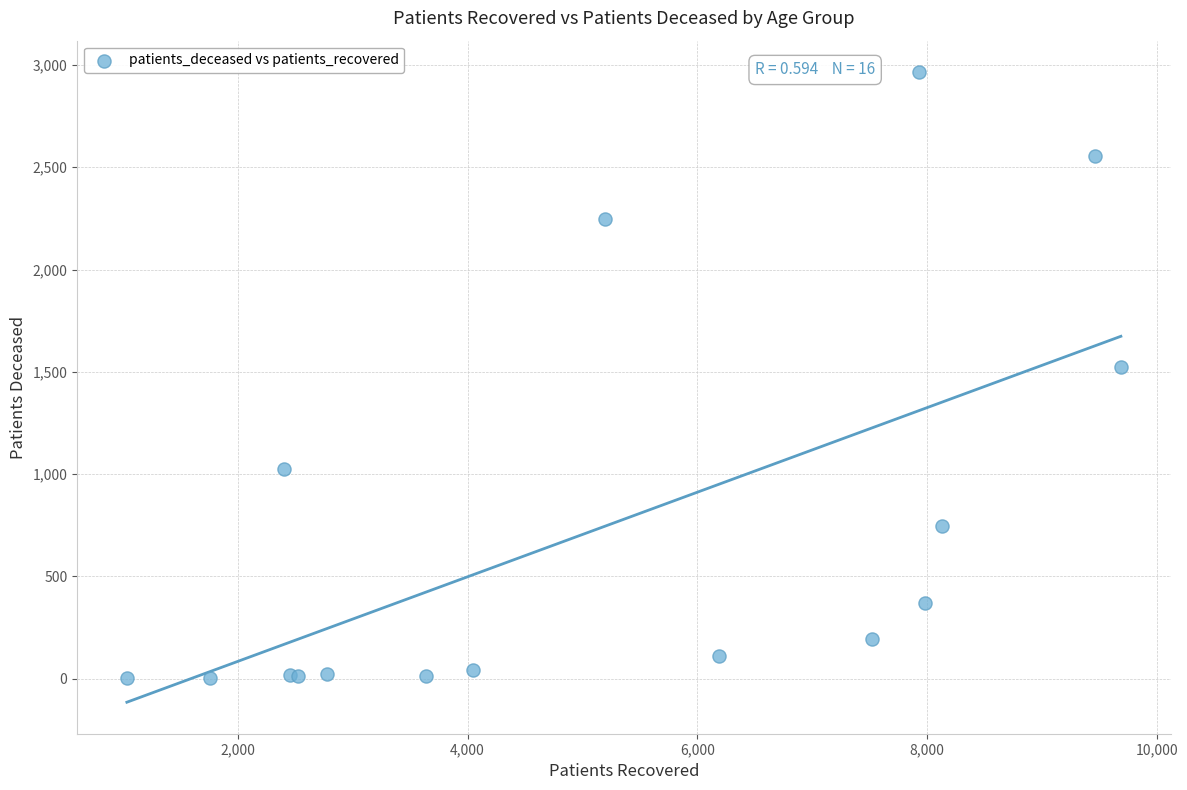

What Y value in the scatter plot is closest to 1484?

1522